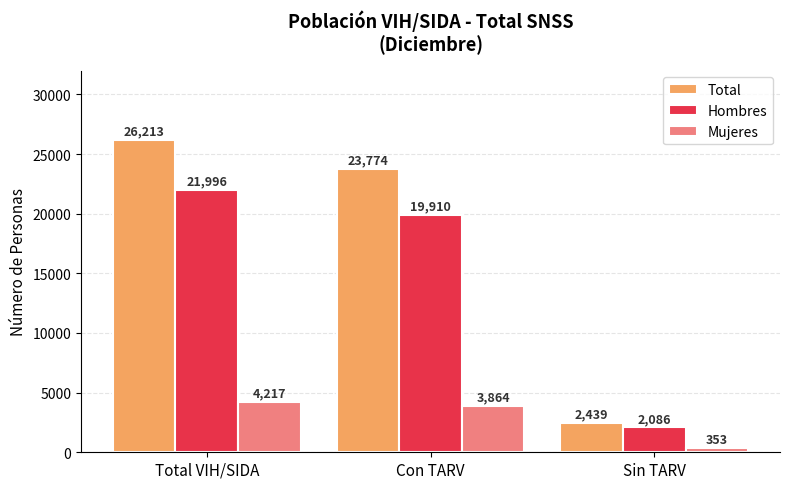

Is the value of Total at Total VIH/SIDA greater than the value of Hombres at Sin TARV?

Yes